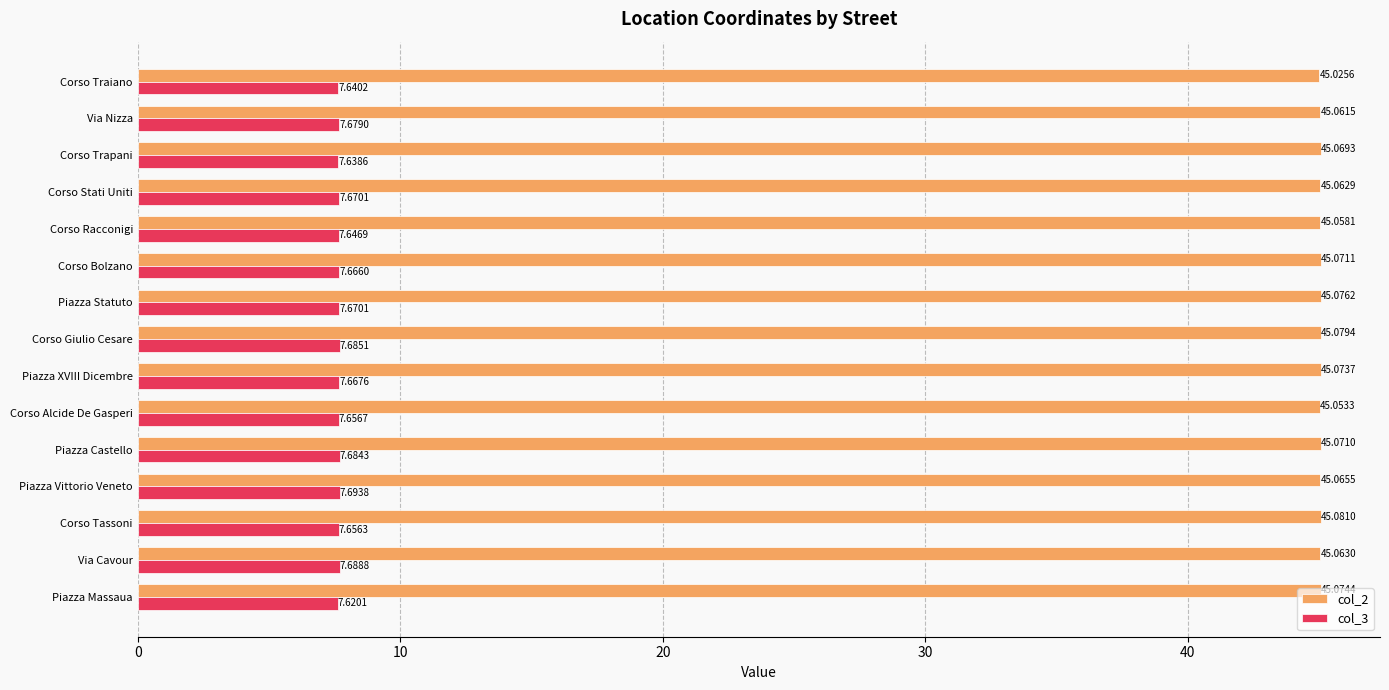

What is the highest value of the col_2 series?

45.1